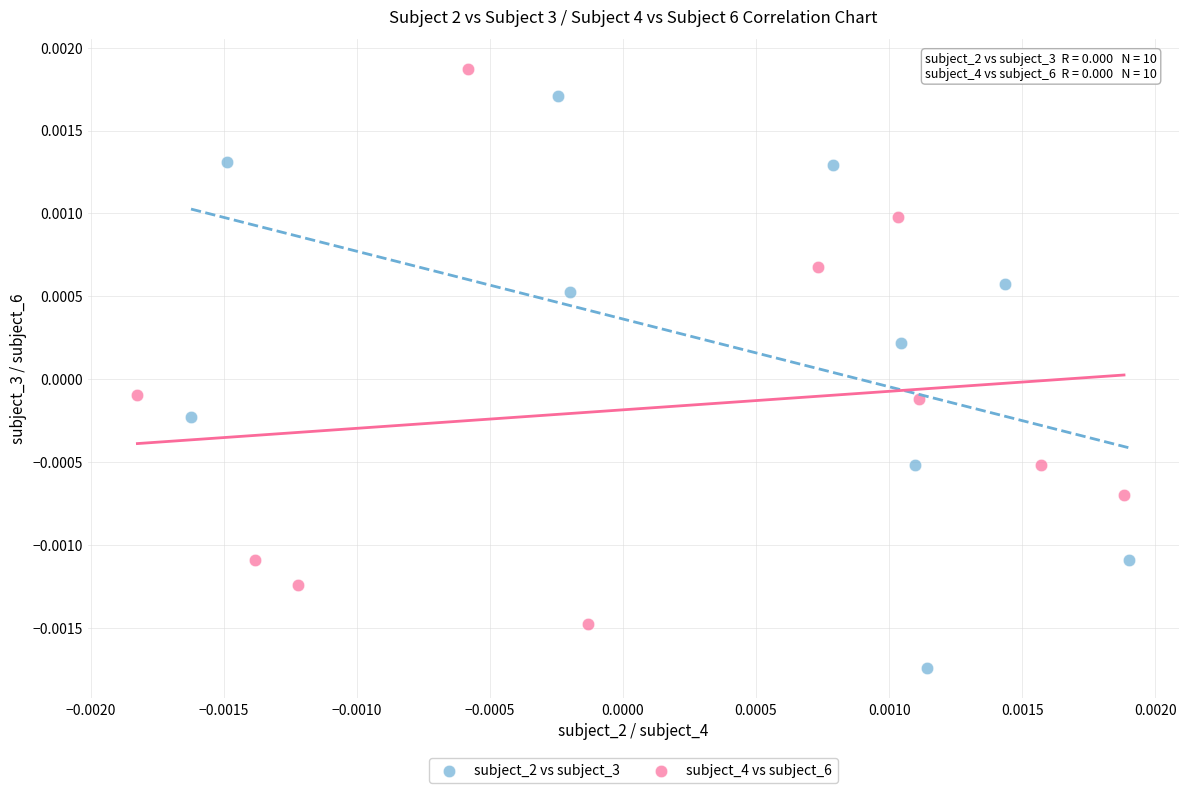

Which series reaches the maximum Y coordinate?

subject_4 vs subject_6